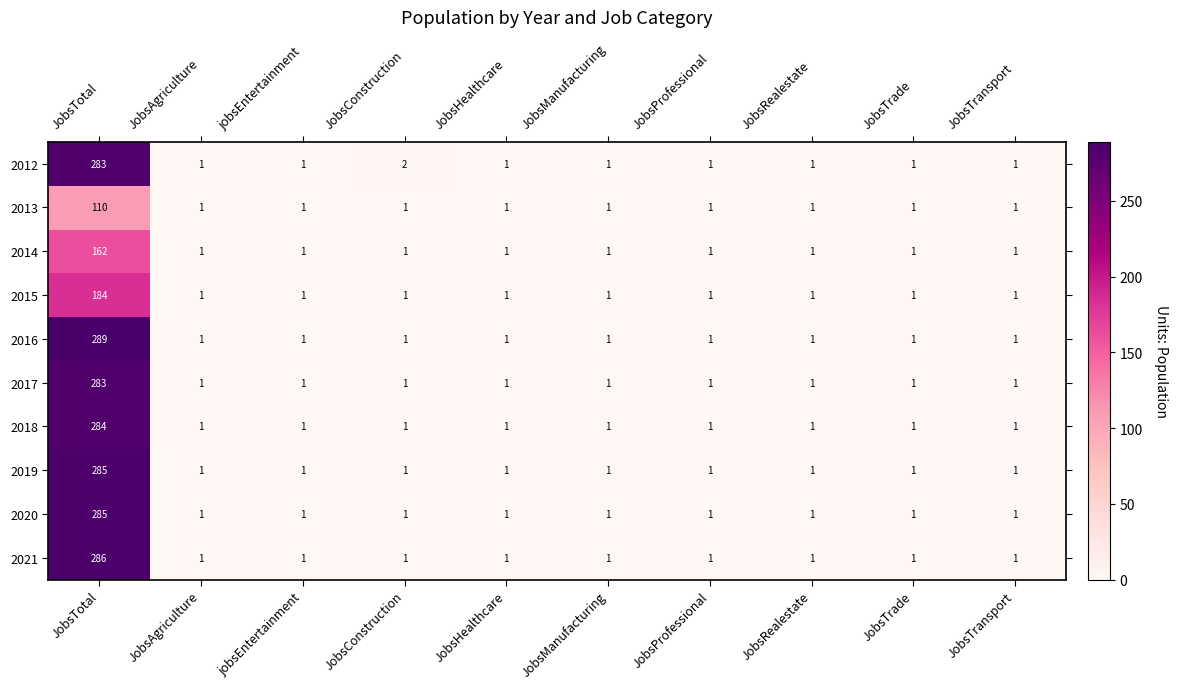

The 2013 series shows 2 at JobsTrade. True or false?

False